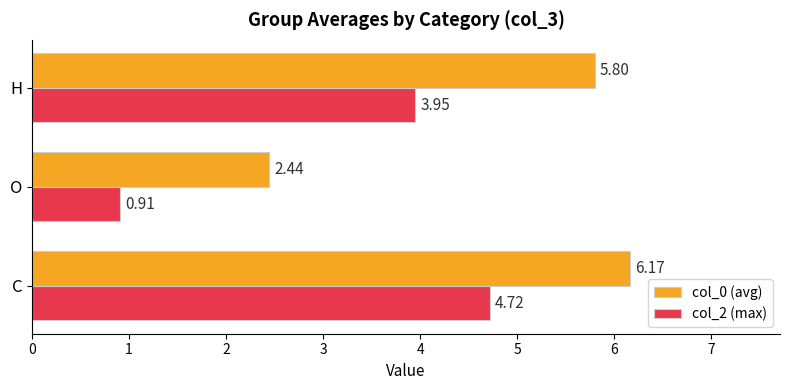

What is the difference between the maximum and second lowest values in the col_0 (avg) series?

0.4